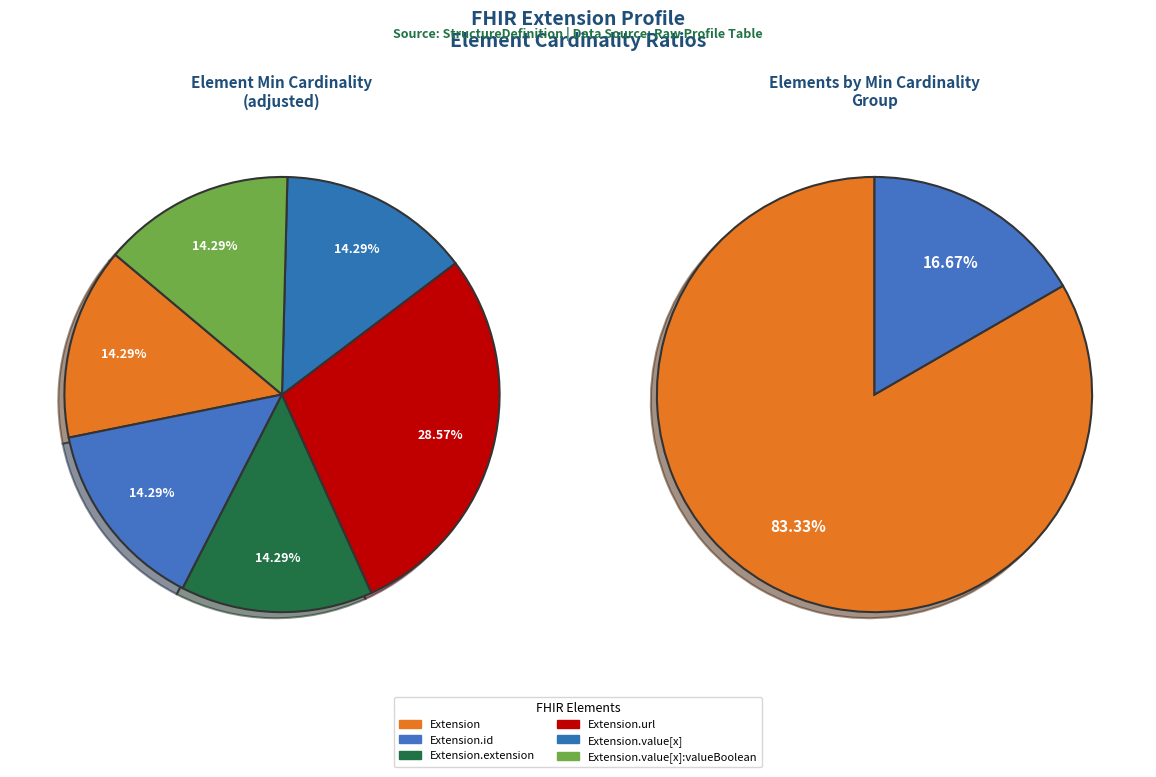

True or false: Extension.id accounts for 1% of the total.

False